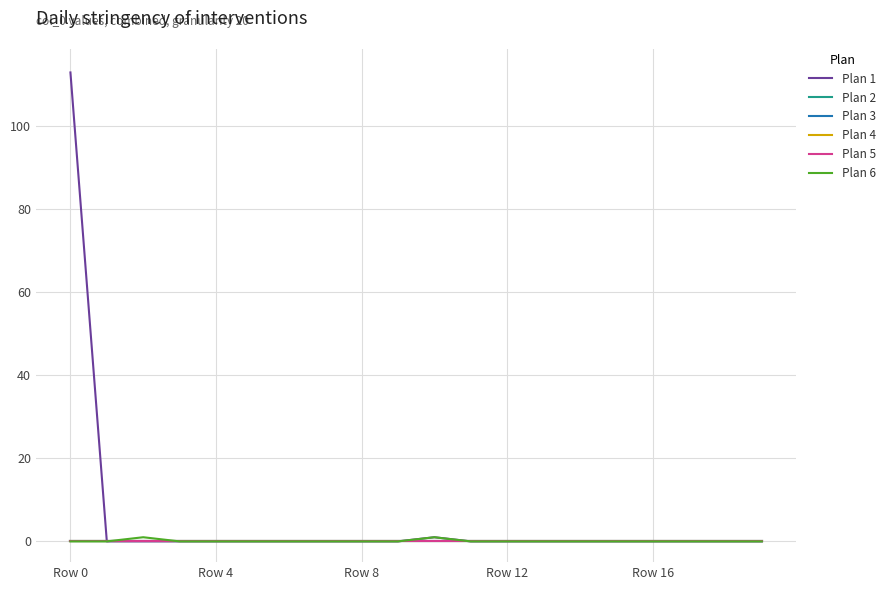

True or false: Plan 2 and Plan 6 cross at least once.

False